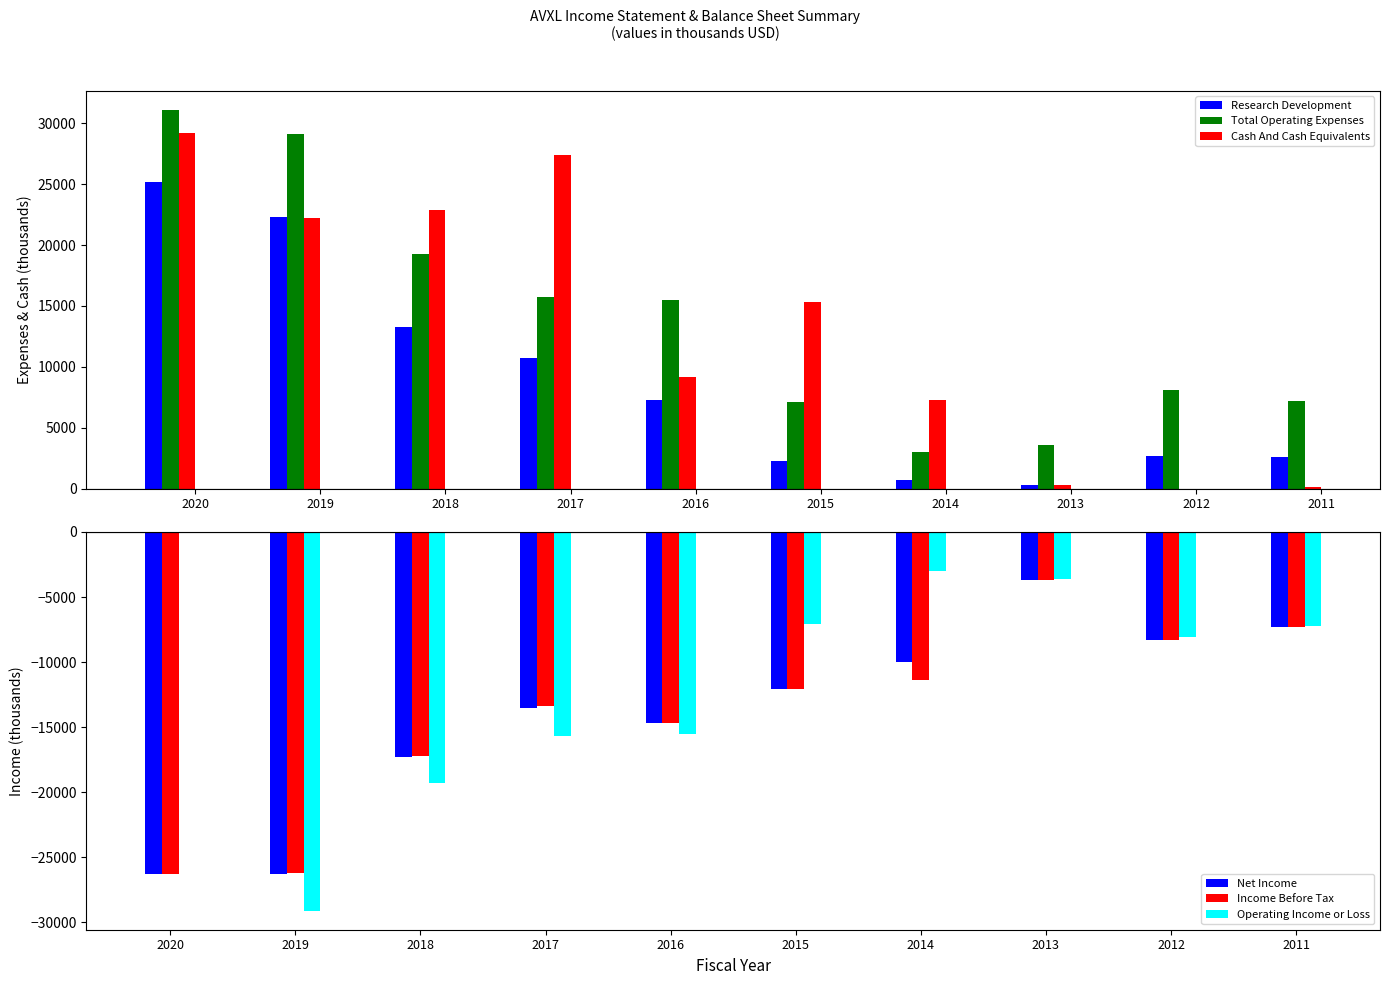

The Research Development series shows 22111 at 2018. True or false?

False